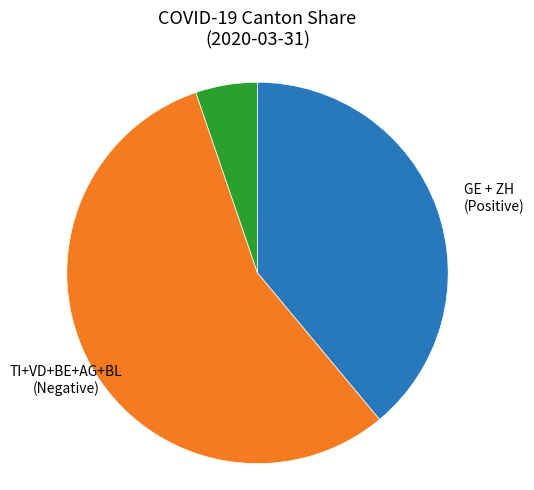

Is there a majority slice in this chart?

Yes